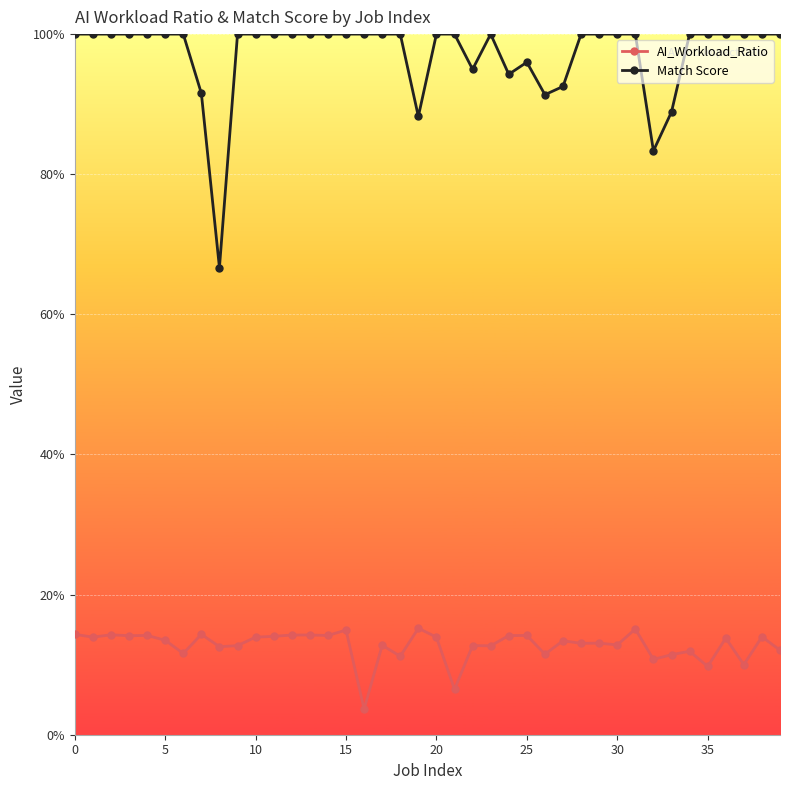

Is this an area chart (filled region under the line)?

No